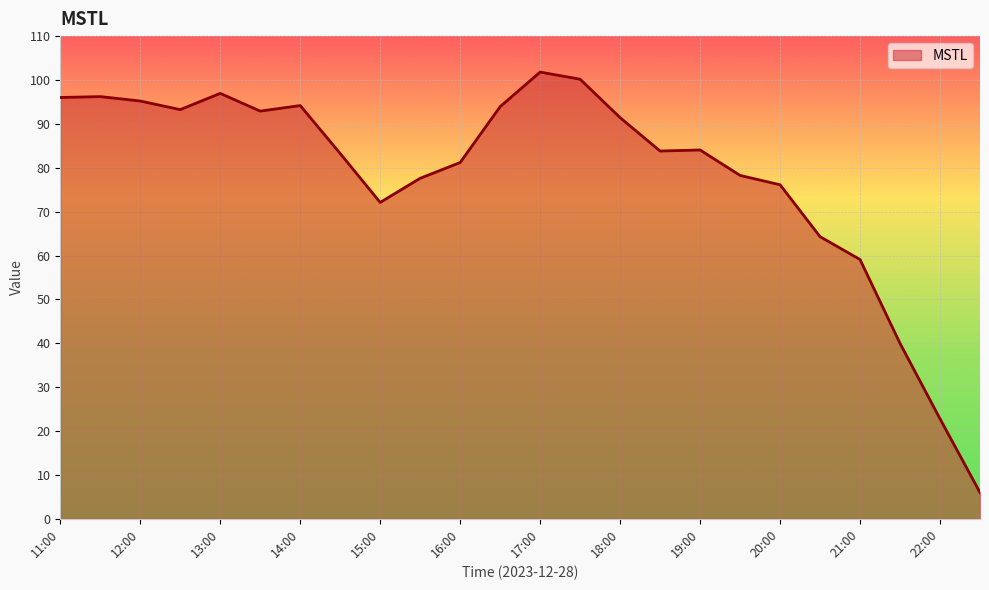

What is the smallest value displayed?

6.0